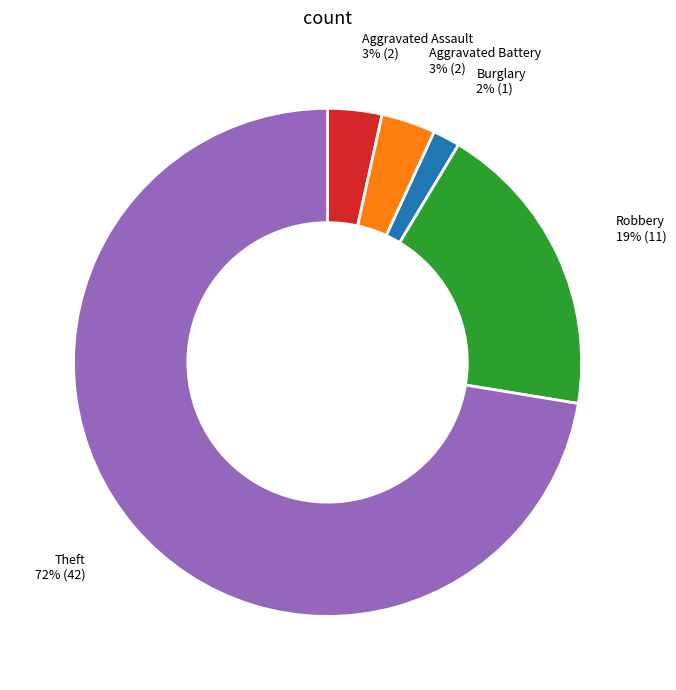

To the nearest percent, what is the difference between the largest and smallest slice percentages?

71%